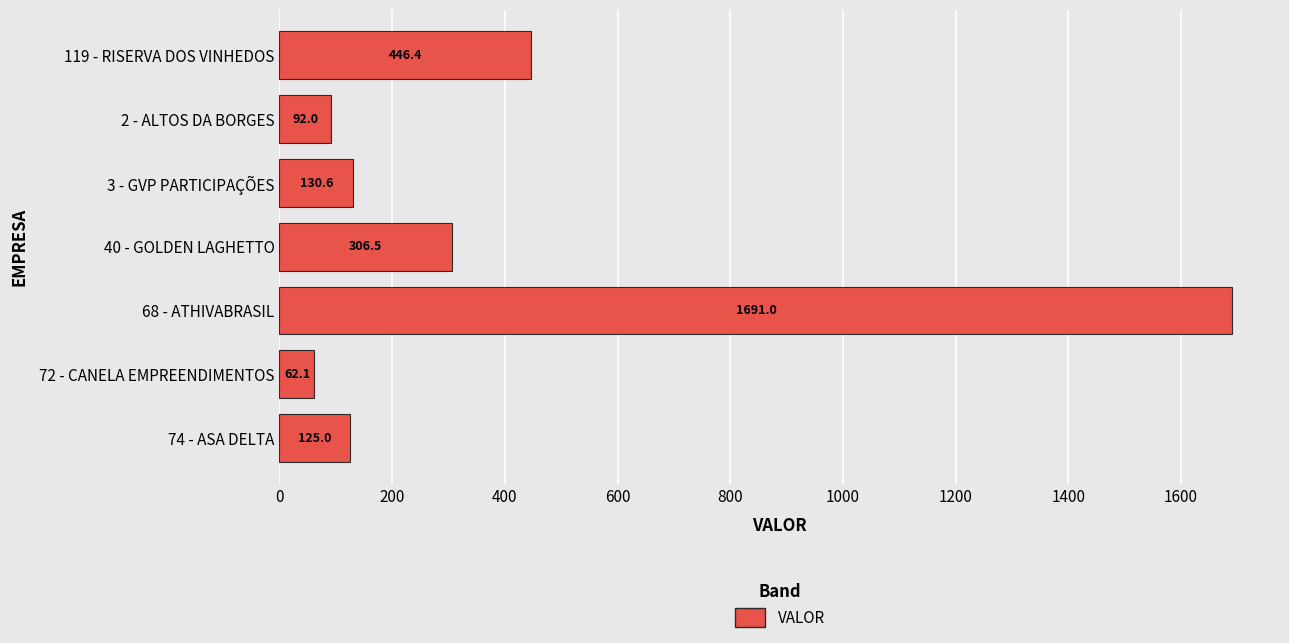

The chart shows a value of 130.6 at 3 - GVP PARTICIPAÇÕES. True or false?

True